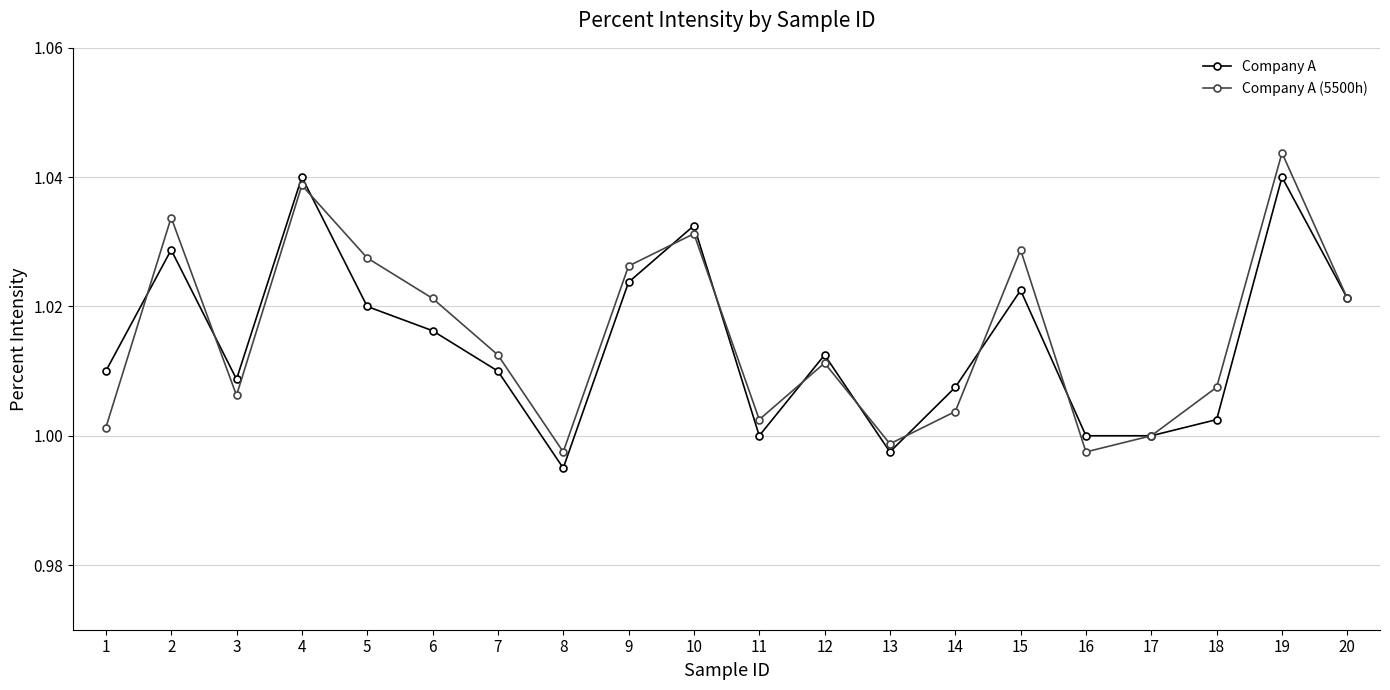

The value of Company A at 6 is 0.2. True or false?

False